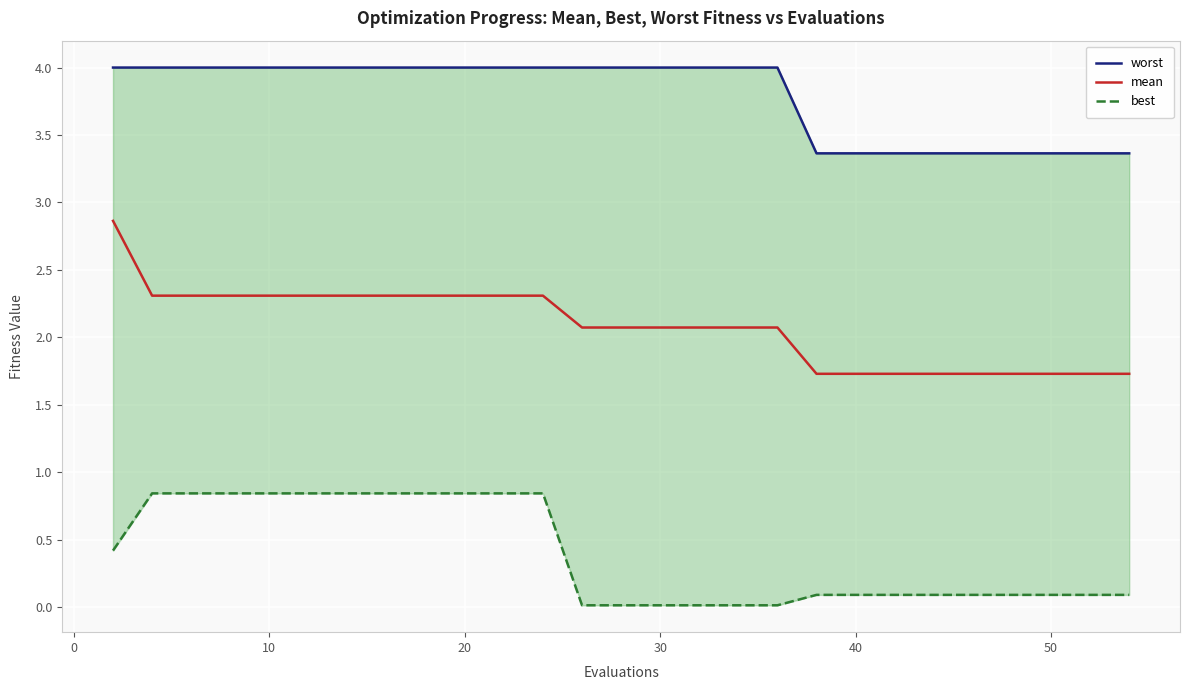

What is the sum of all best values?

10.8